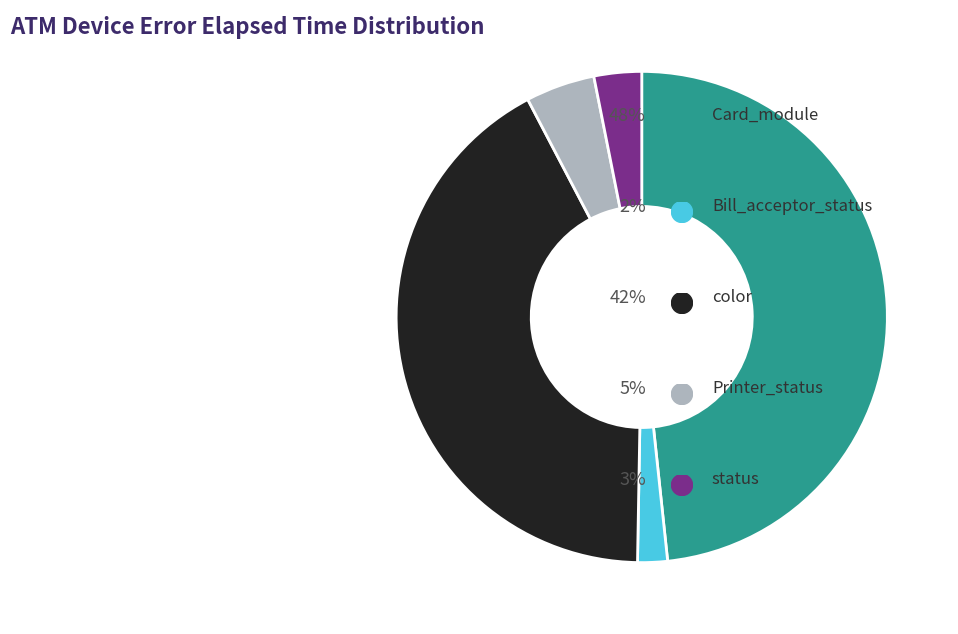

Does any single category account for the majority?

No